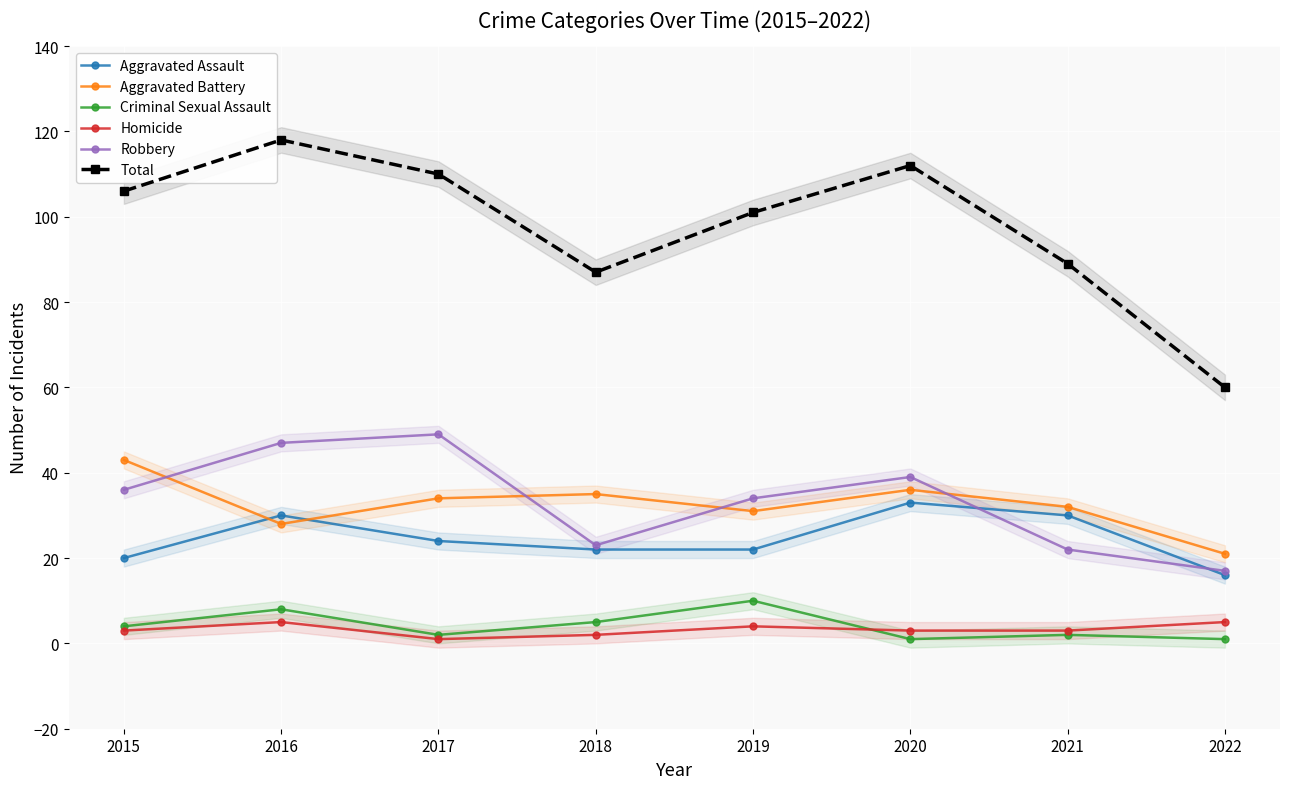

Is it true that Total equals 117 at 2018?

False